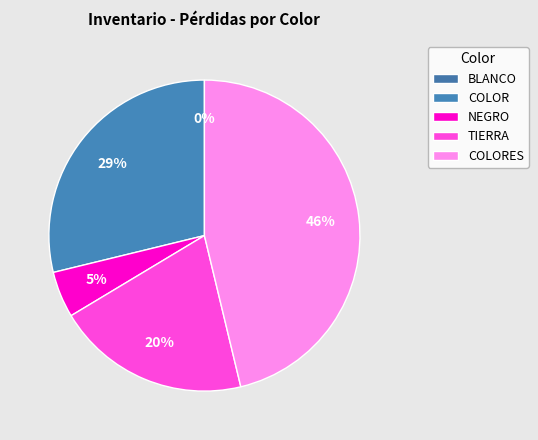

Is it true that BIKINI BAJO COLOR 875 is 1% of the pie?

False